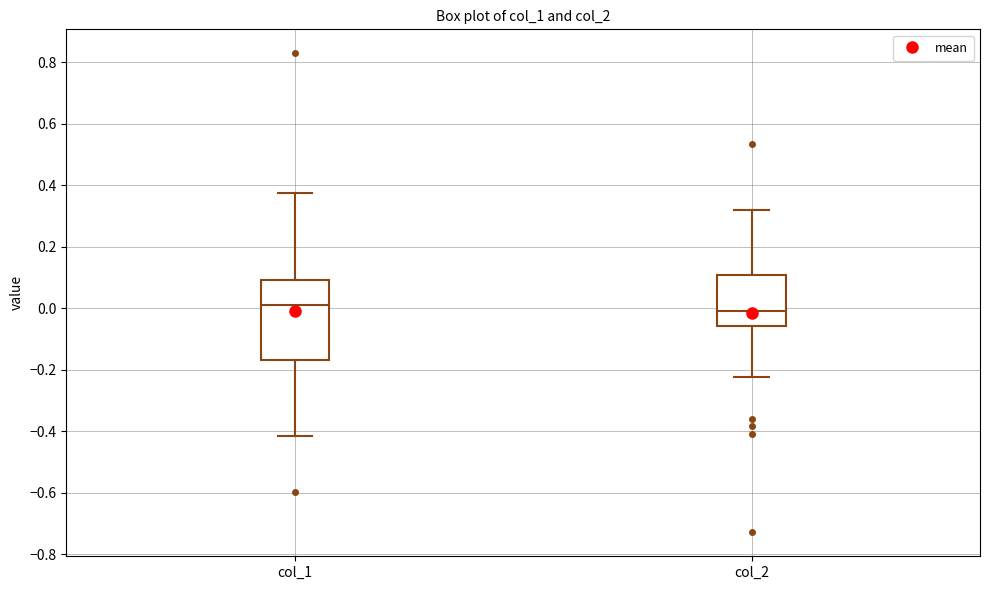

Where does the lower whisker of the box for col_2 end on the y-axis? The values are not printed on the chart, so give them approximately, as read against the axis.

-0.22